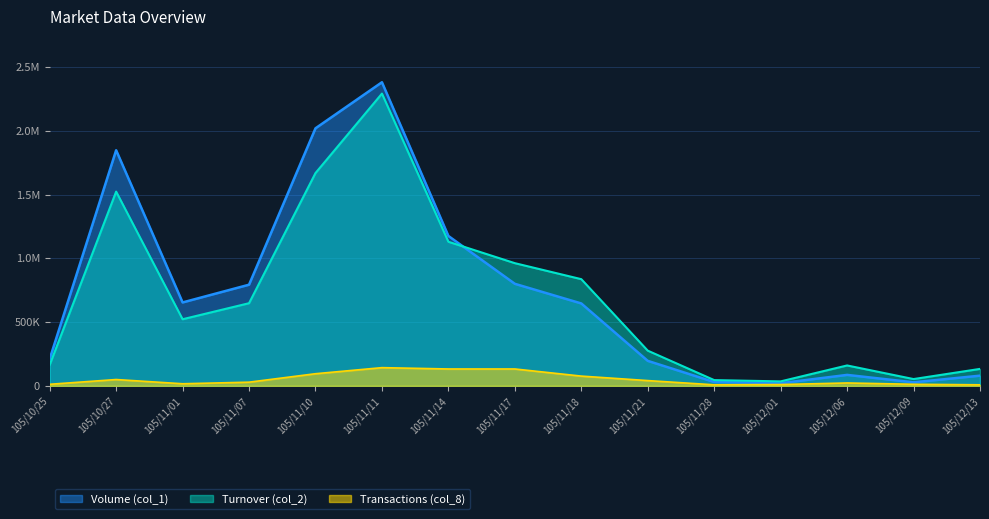

Reading left to right, what are all the values shown in this chart?

Volume (col_1): 211000.0	1847000.0	654000.0	793000.0	2019000.0	2380000.0	1175000.0	800000.0	646000.0	196000.0	30000.0	21000.0	86000.0	28000.0	80000.0
Turnover (col_2): 164740.0	1522770.0	522270.0	648020.0	1668270.0	2291100.0	1129560.0	961820.0	836360.0	276040.0	45250.0	35110.0	160020.0	53310.0	133000.0
Transactions (col_8): 12417.4	49669.6	16556.5	28973.9	95200.0	142800.0	132452.2	132452.2	76573.9	41391.3	8278.3	10347.8	22765.2	12417.4	8278.3